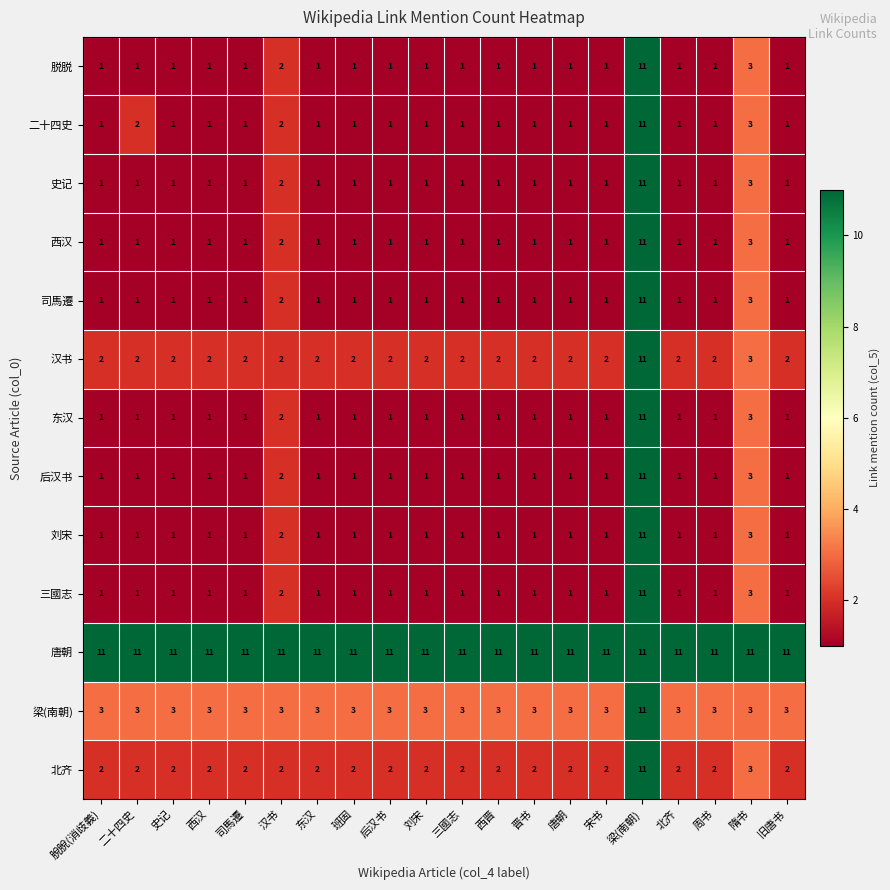

What is the spread (max minus min) of values at 刘宋?

10